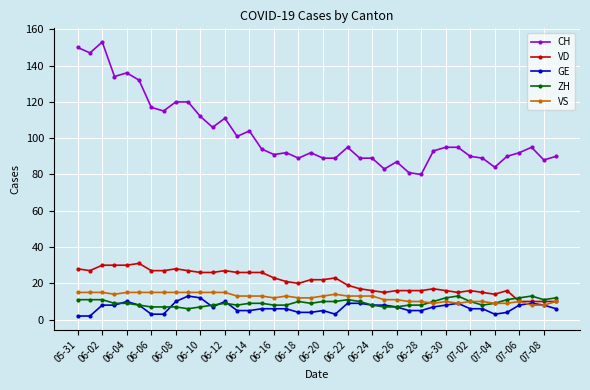

True or false: CH and ZH cross at least once.

False